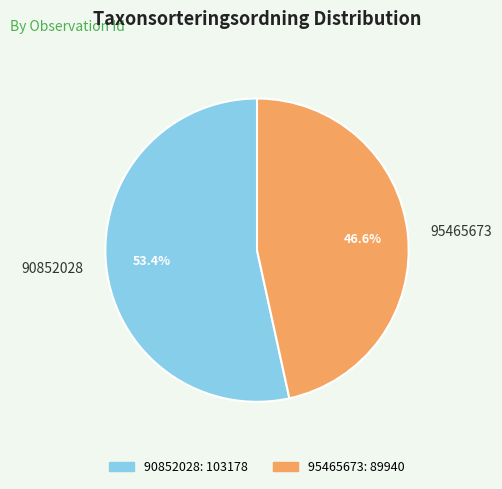

What percentage is the 95465673 slice, to the nearest percent?

47%